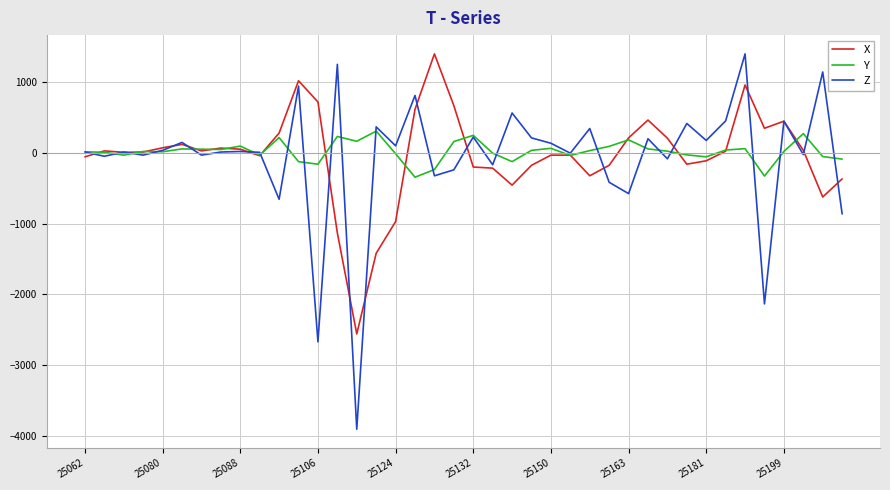

What is the maximum value for X?

1400